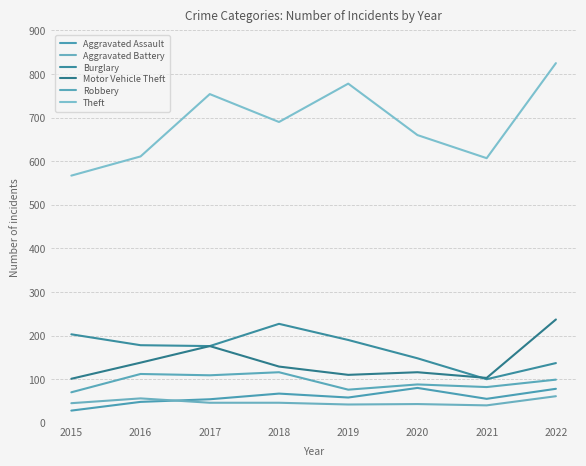

Does the chart display data point markers on the line(s)?

No